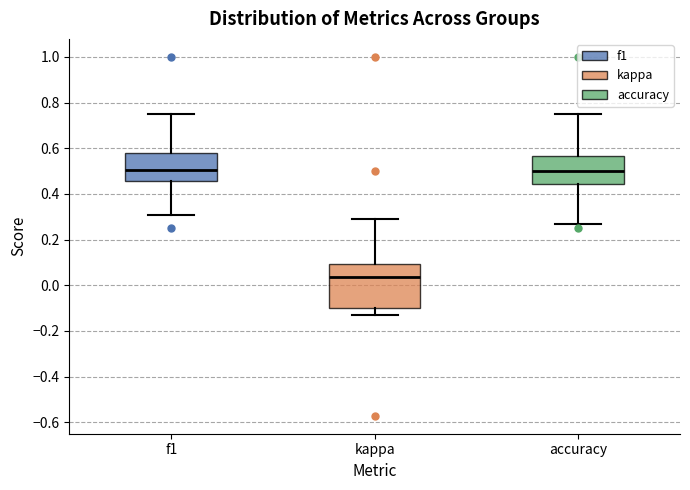

Reading left to right, read every box against the y-axis: the position of its median line, the range the box covers, and the ends of its whiskers. The values are not printed on the chart, so give them approximately, as read against the axis.

f1: median 0.50, box 0.46 to 0.58, whiskers 0.30 to 0.74
kappa: median 0.04, box -0.10 to 0.10, whiskers -0.12 to 0.28
accuracy: median 0.50, box 0.44 to 0.56, whiskers 0.26 to 0.76